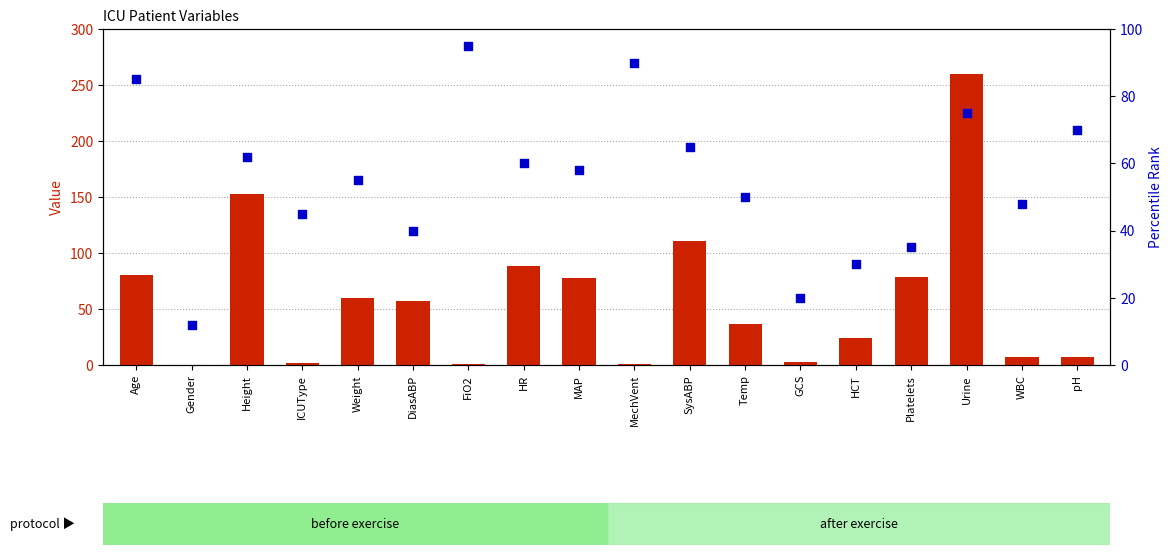

What are all the series names shown in the legend?

count, percentile rank within the sample